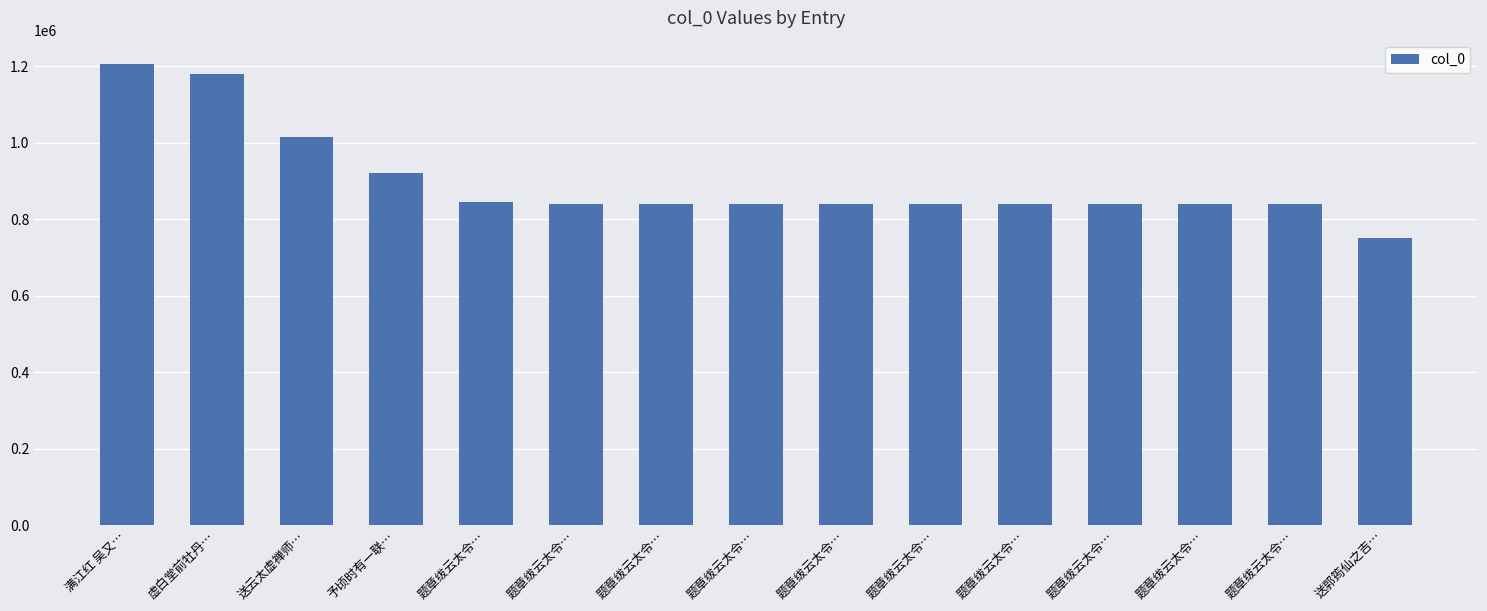

How many series are shown in this chart?

1